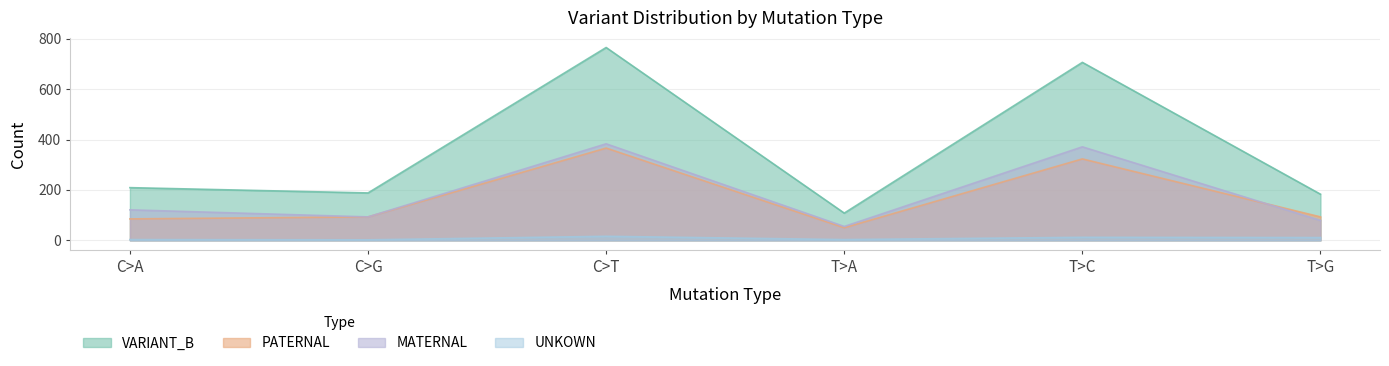

Which series changed the most between C>G and C>T?

VARIANT_B